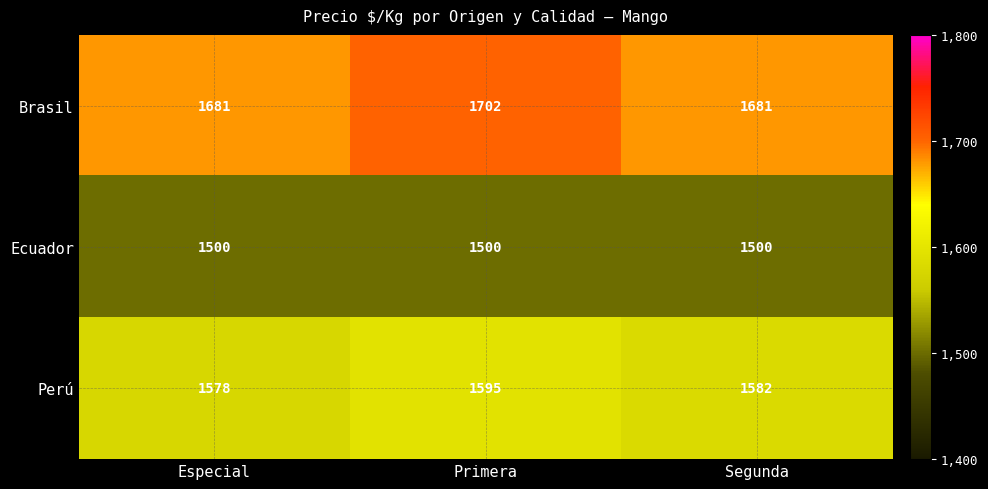

At which label is Perú closest to 1586?

Segunda